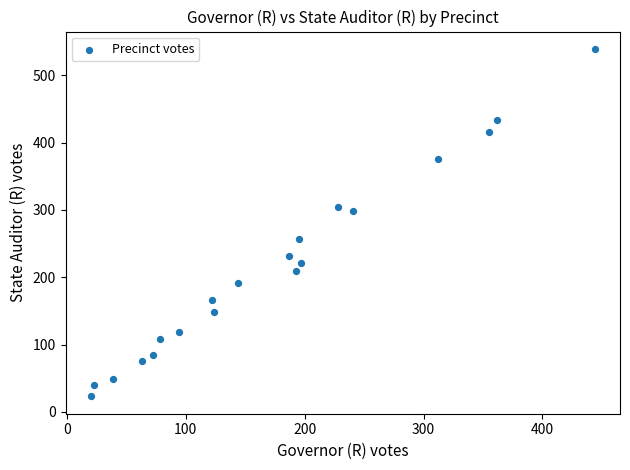

What is the range of Y values (max minus min)?

516